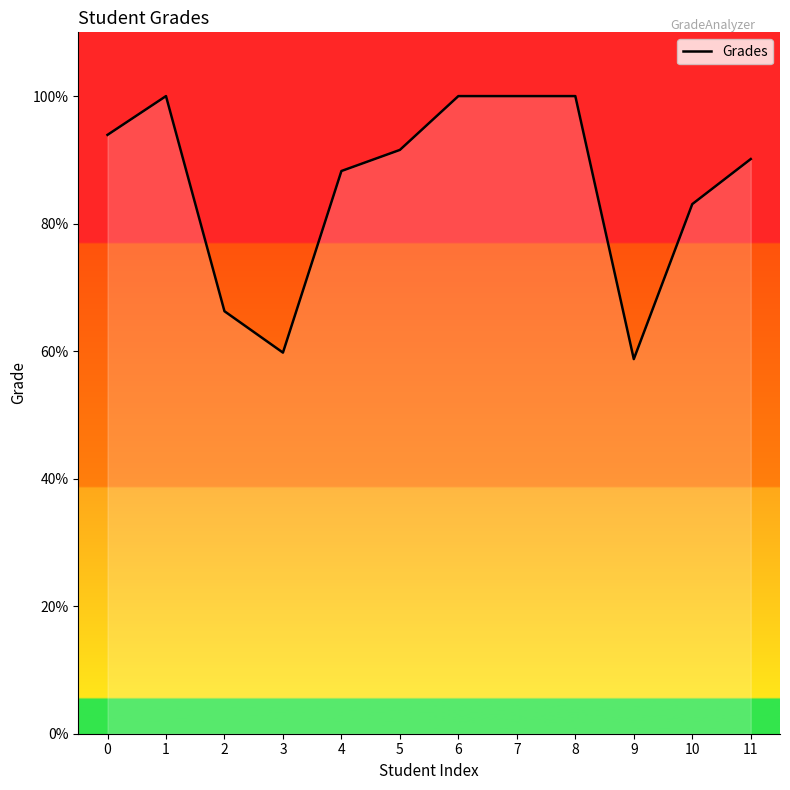

Approximately how many times larger is the value at 8 compared to 2?

1.5